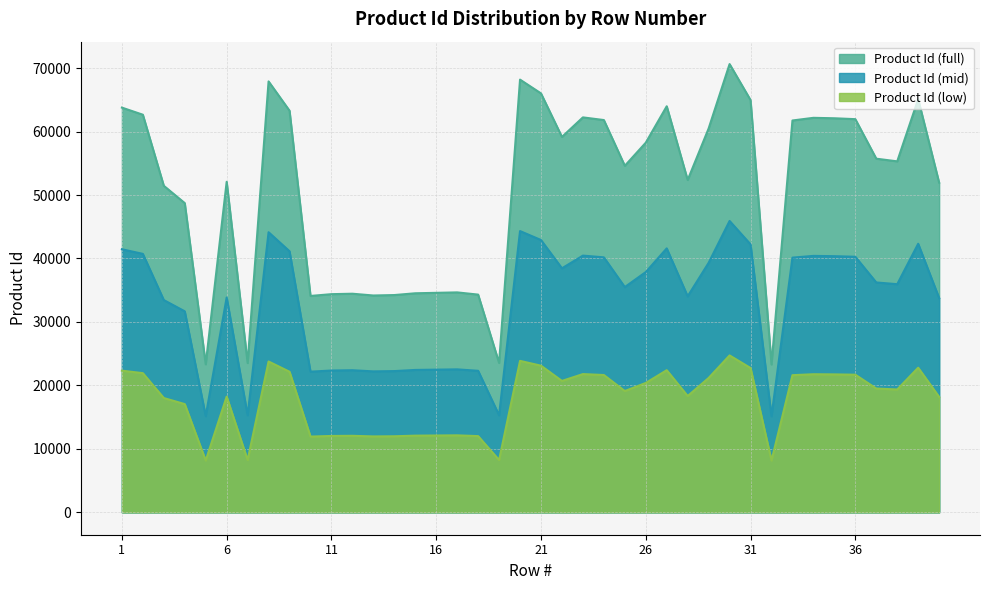

True or false: the data shows 62099 at 35.

True